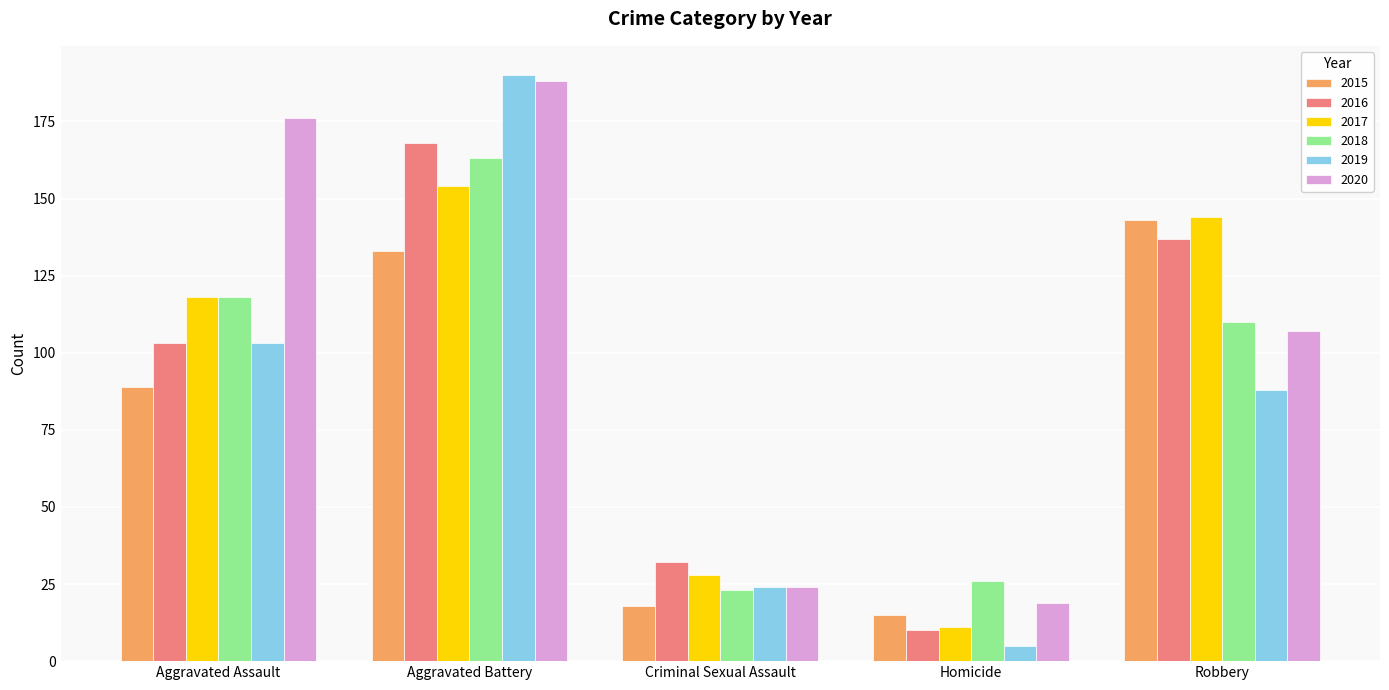

The value of 2015 at Robbery is 143. True or false?

True